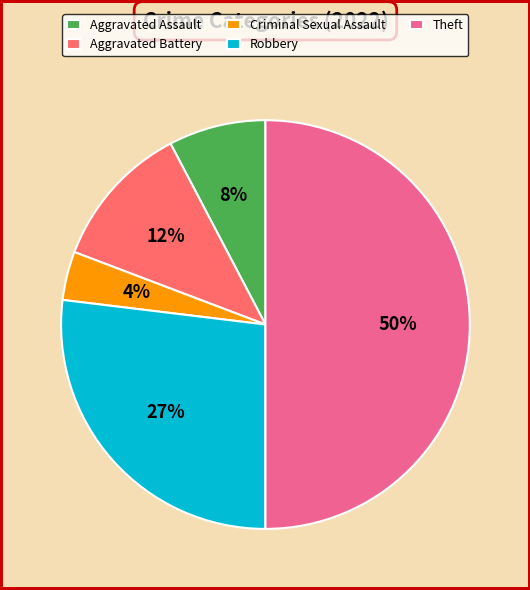

Between Theft and Aggravated Battery, which is larger?

Theft